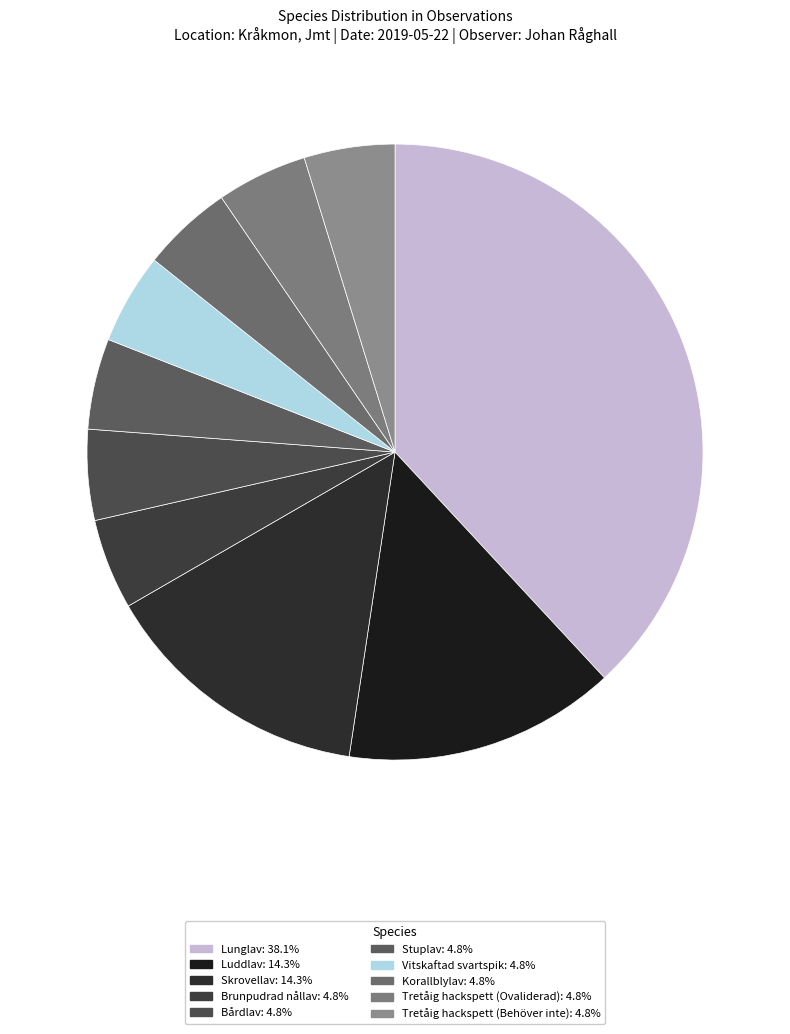

Rank the categories by value from lowest to highest.

Brunpudrad nållav, Bårdlav, Stuplav, Vitskaftad svartspik, Korallblylav, Tretåig hackspett (Ovaliderad), Tretåig hackspett (Behöver inte), Luddlav, Skrovellav, Lunglav